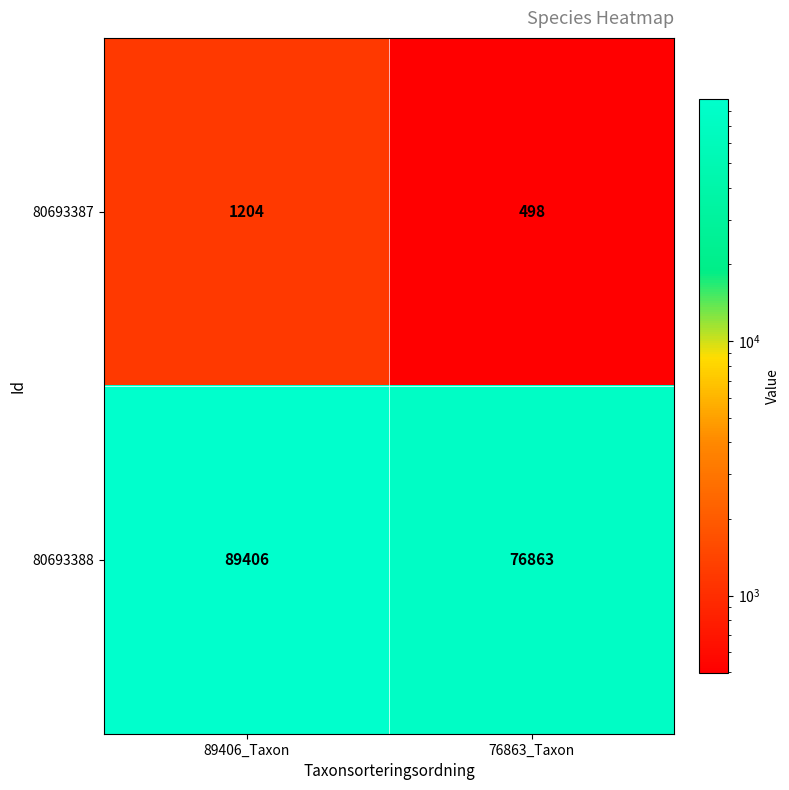

The 80693388 series shows 103907 at 76863_Taxon. True or false?

False